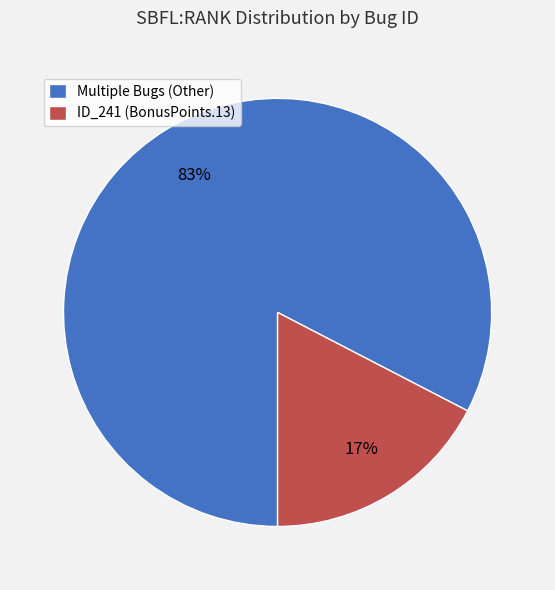

To the nearest percent, what is the average slice percentage?

50%